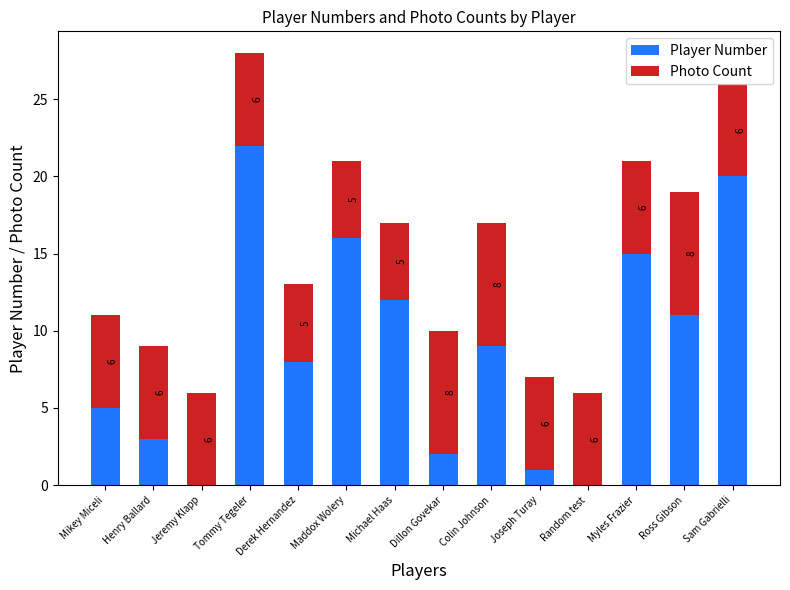

Are the bars horizontal?

No